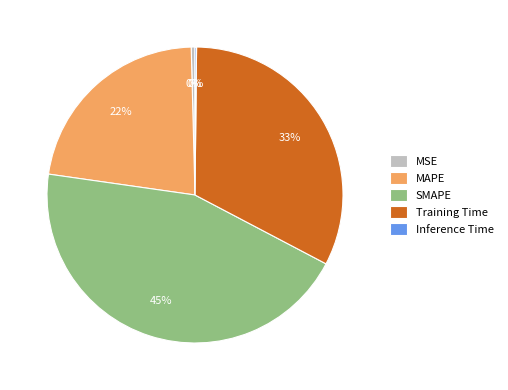

Is the sum of Training Time and SMAPE greater than half?

Yes